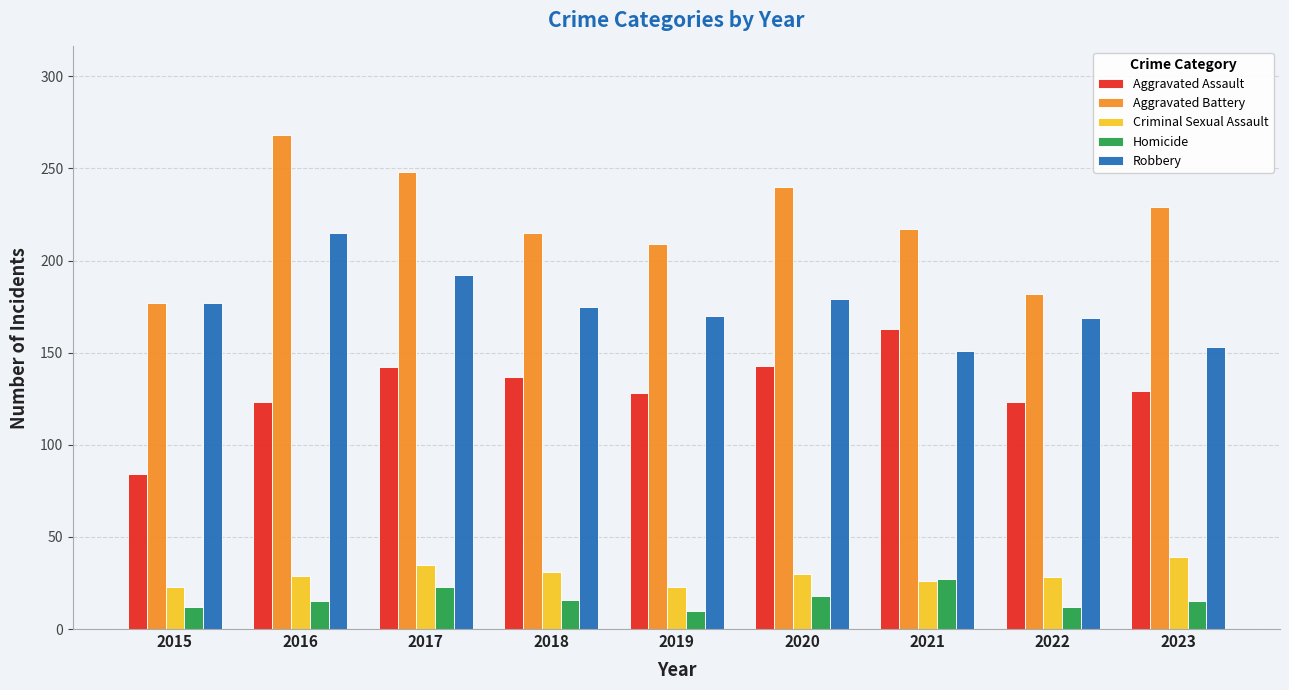

What is the highest value of the Homicide series?

27